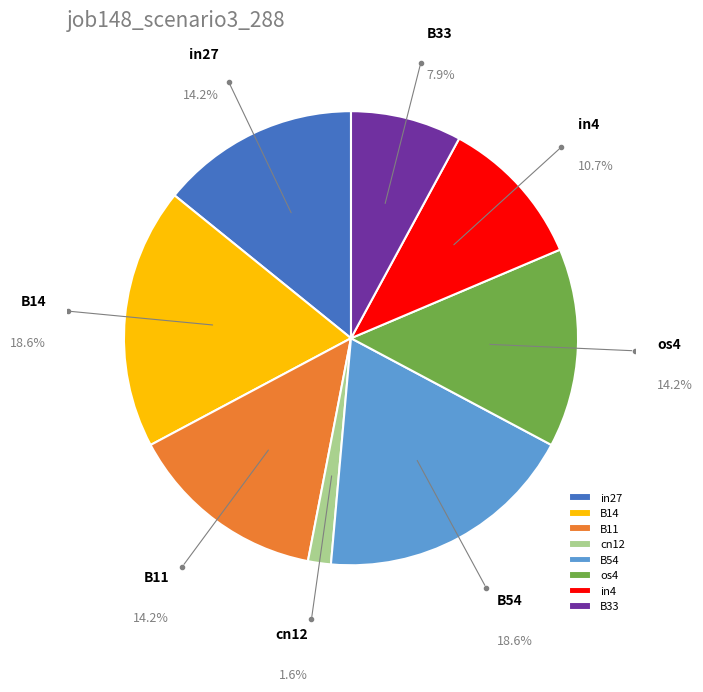

To the nearest percent, what is the average slice percentage?

12%